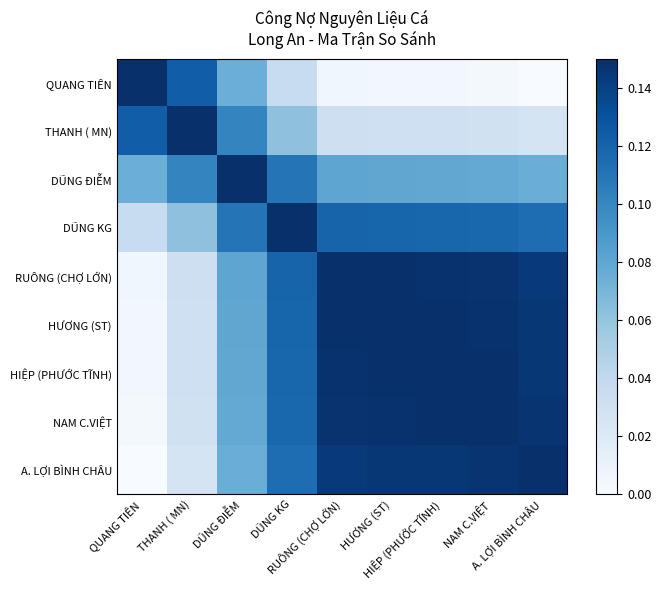

List the series in order of their peak value, lowest first.

QUANG TIÊN, THANH ( MN), DŨNG ĐIỄM, DŨNG KG, RUÔNG (CHỢ LỚN), HƯƠNG (ST), HIỆP (PHƯỚC TĨNH), NAM C.VIỆT, A. LỢI BÌNH CHÂU